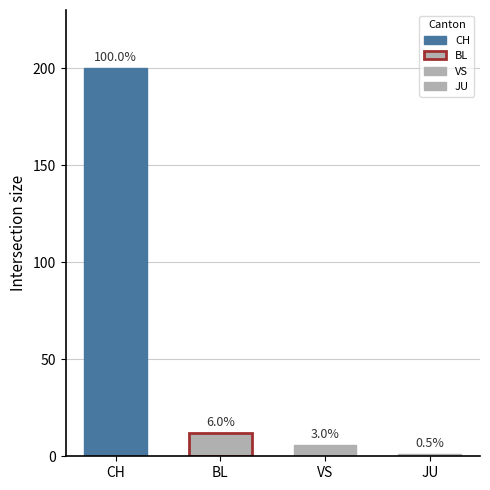

Does the chart contain stacked bars?

No